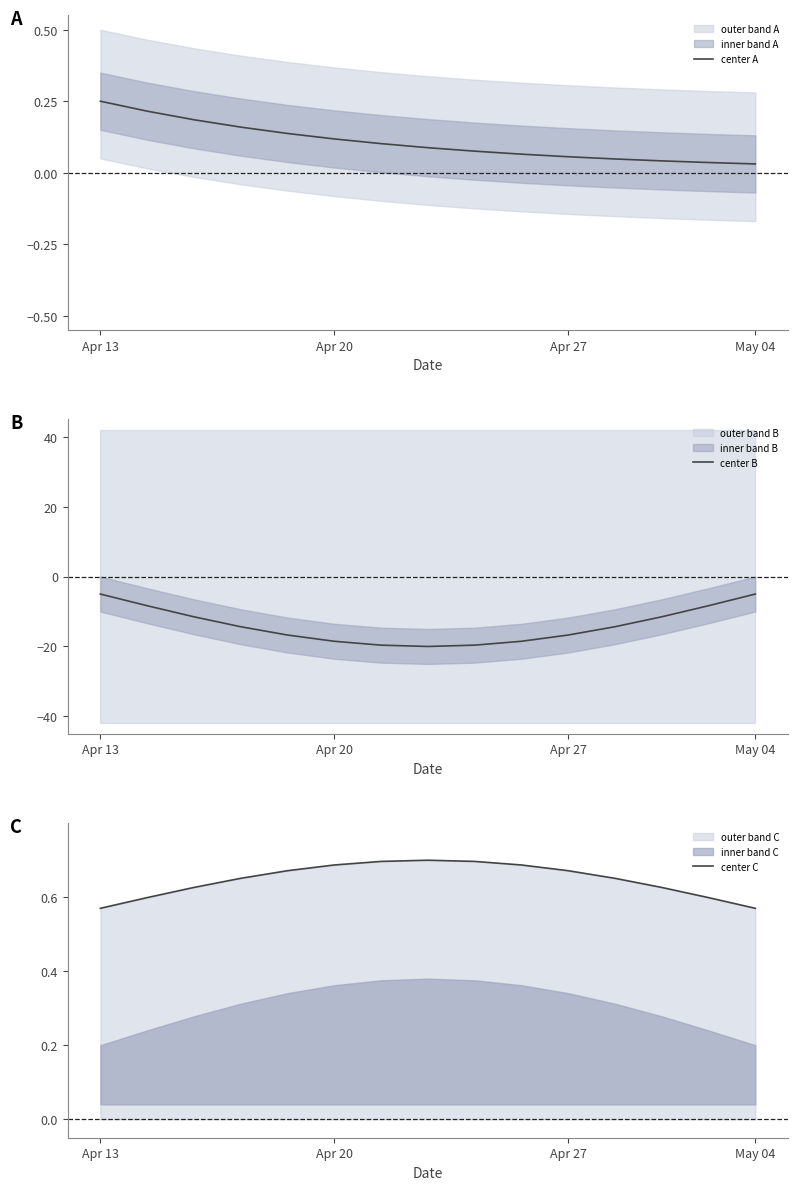

The value of center B at Apr 27 is -16.7. True or false?

True